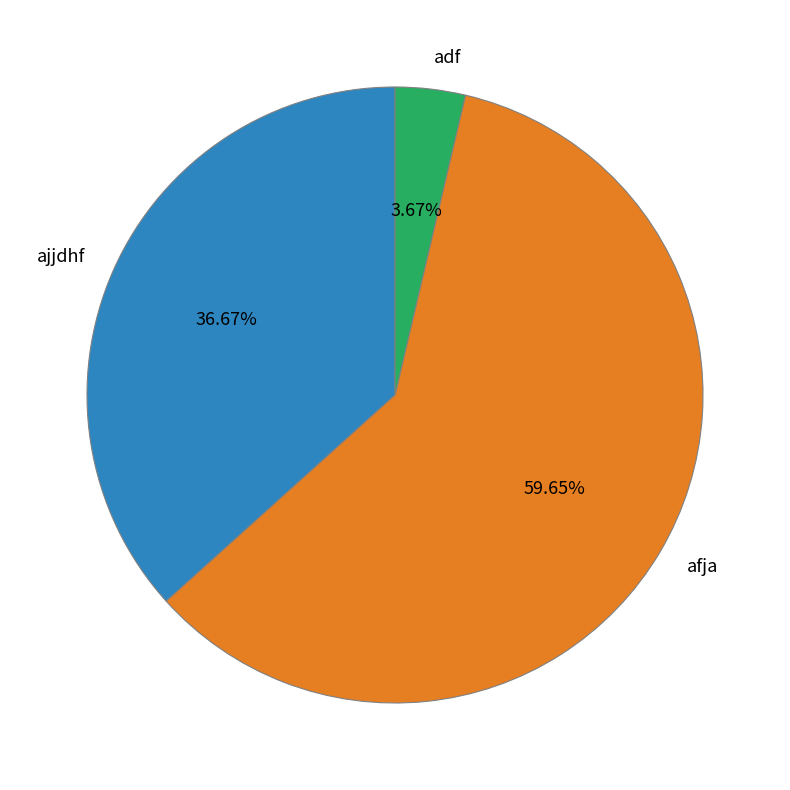

Is it true that ajjdhf is 37% of the pie?

True